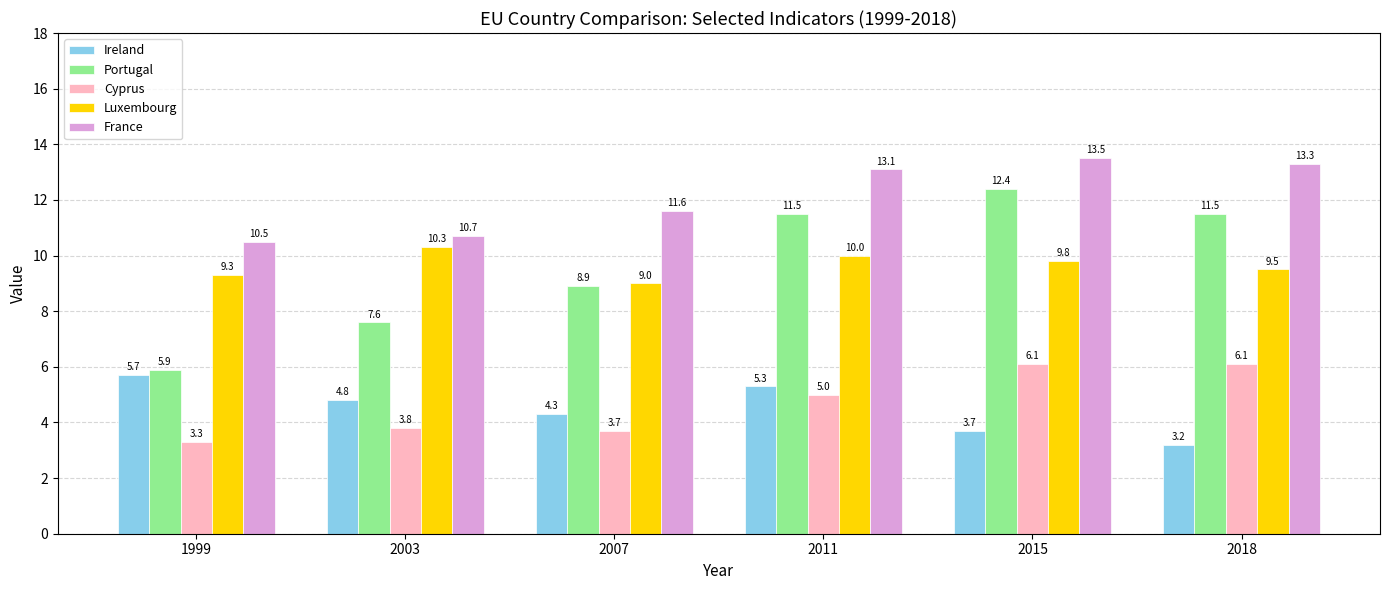

Which series has the widest spread of values?

Portugal